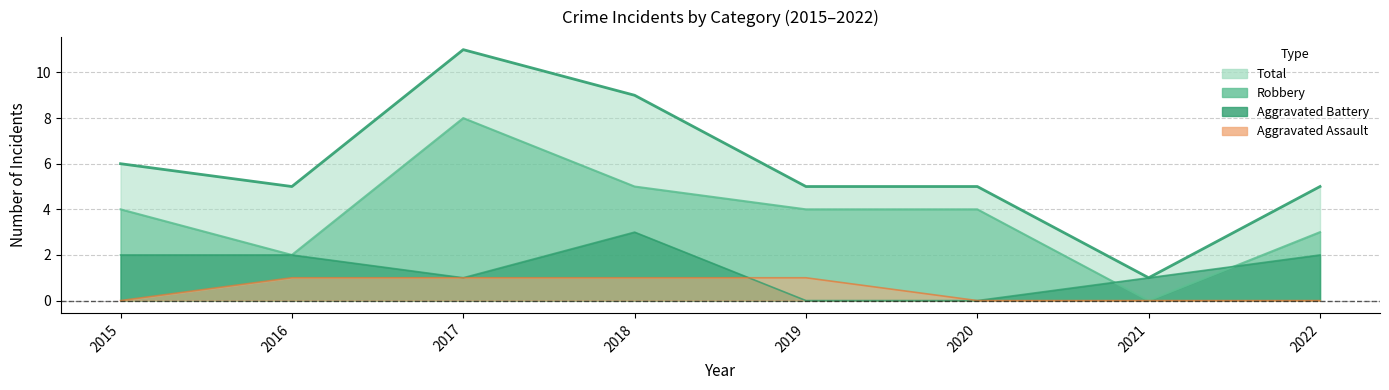

Reading left to right, transcribe all the data shown in this chart.

Aggravated Assault: 2015=0	2016=1	2017=1	2018=1	2019=1	2020=0	2021=0	2022=0
Aggravated Battery: 2015=2	2016=2	2017=1	2018=3	2019=0	2020=0	2021=1	2022=2
Robbery: 2015=4	2016=2	2017=8	2018=5	2019=4	2020=4	2021=0	2022=3
Total: 2015=6	2016=5	2017=11	2018=9	2019=5	2020=5	2021=1	2022=5